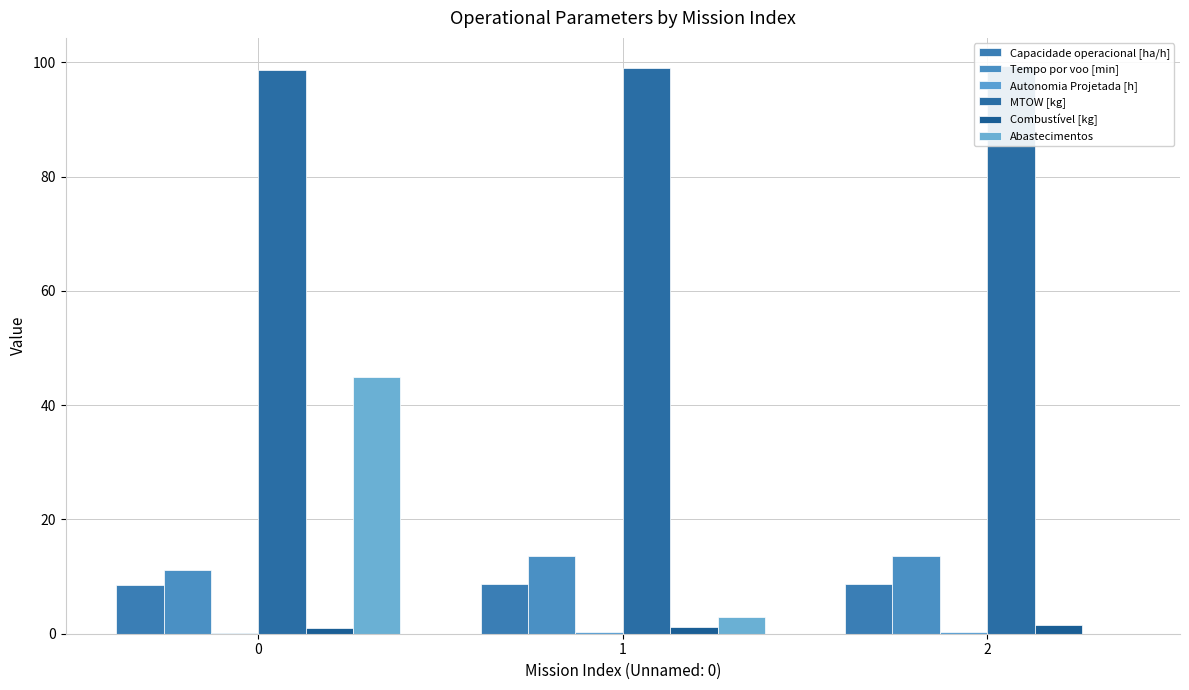

How many groups of bars are there?

3